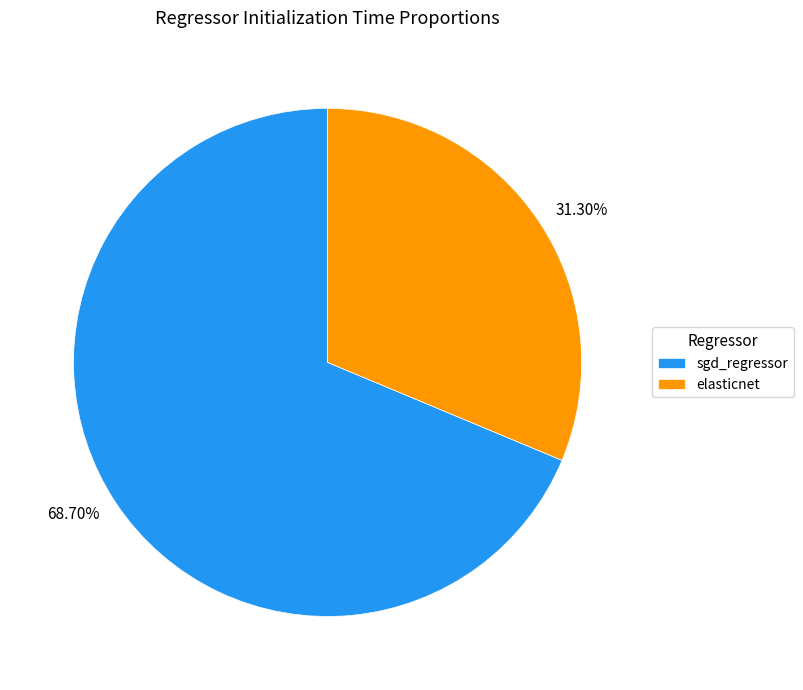

The elasticnet slice represents 31% of the pie. True or false?

True